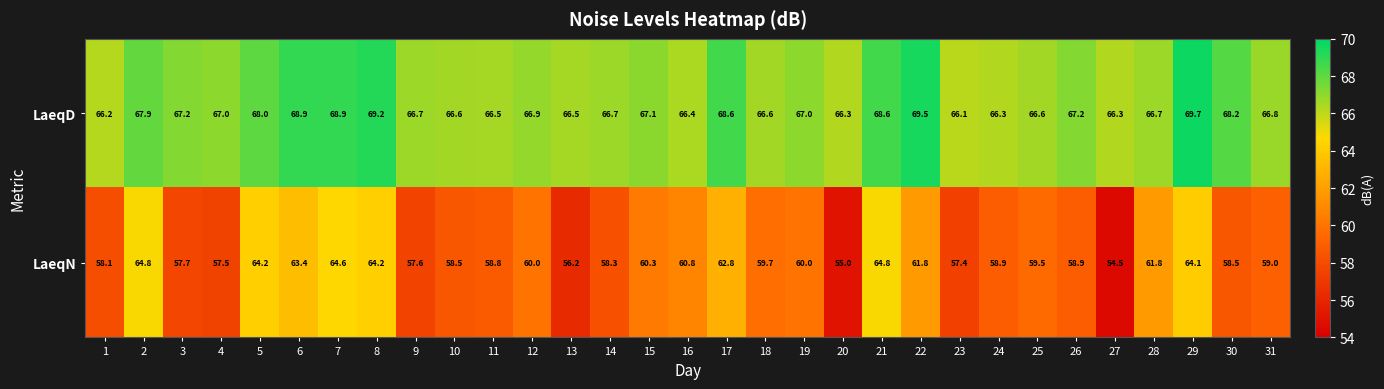

The LaeqD series shows 69.7 at 29. True or false?

True